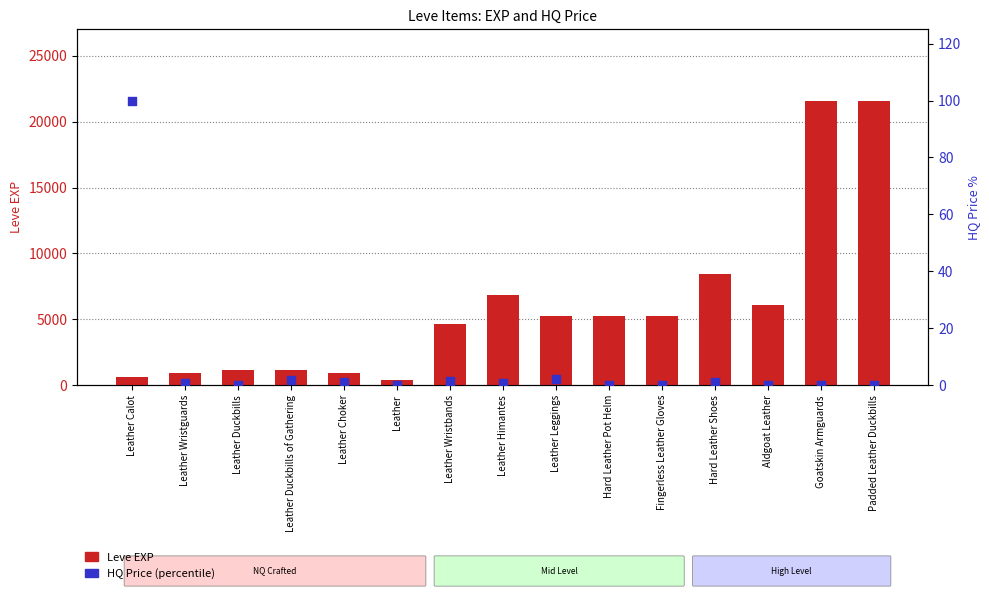

Is the value of Leve EXP at Leather Wristguards greater than the value of HQ Price (percentile) at Leather Choker?

Yes